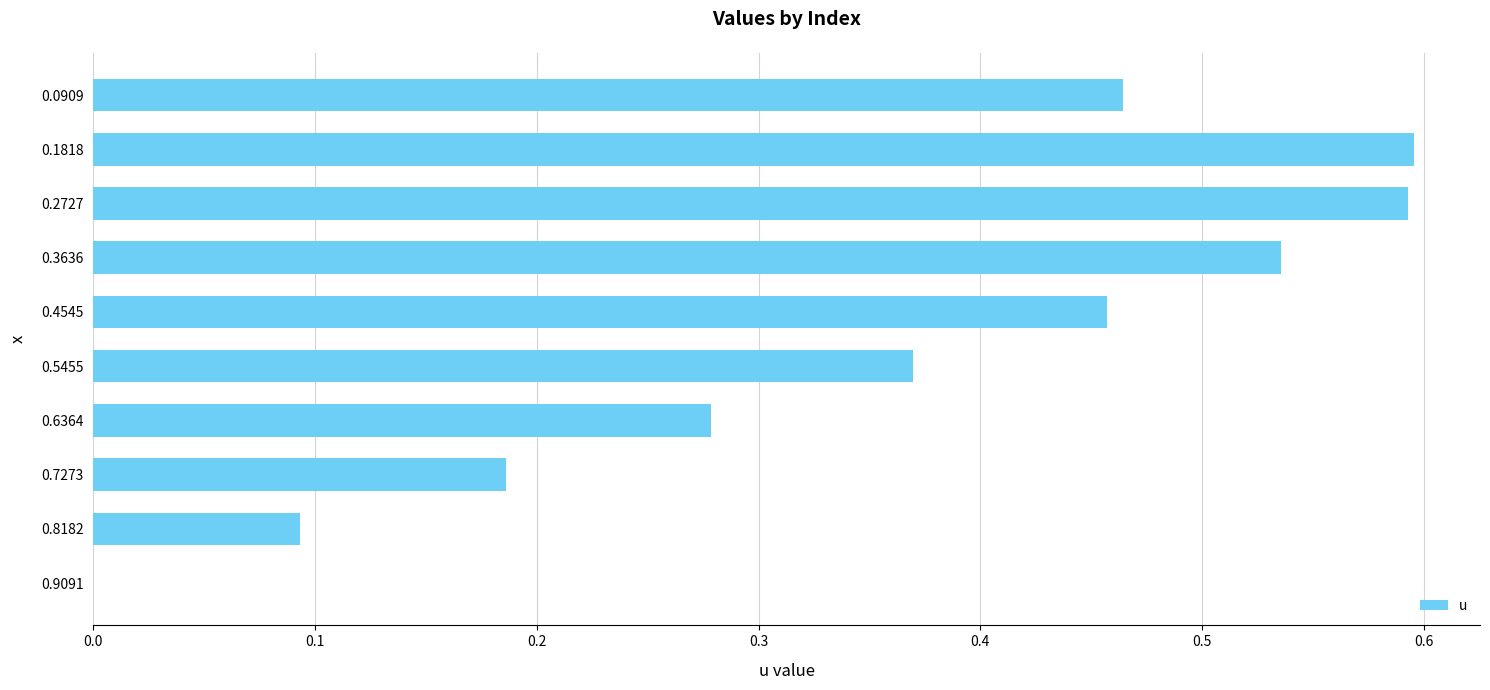

What is the sum of all values?

3.6